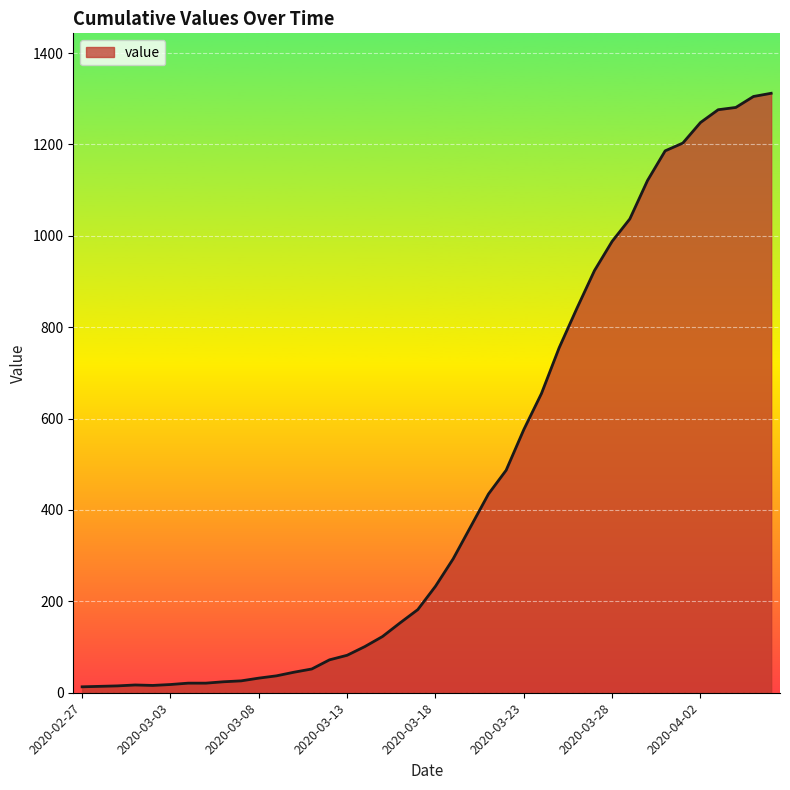

What is the maximum value shown in the chart?

1312